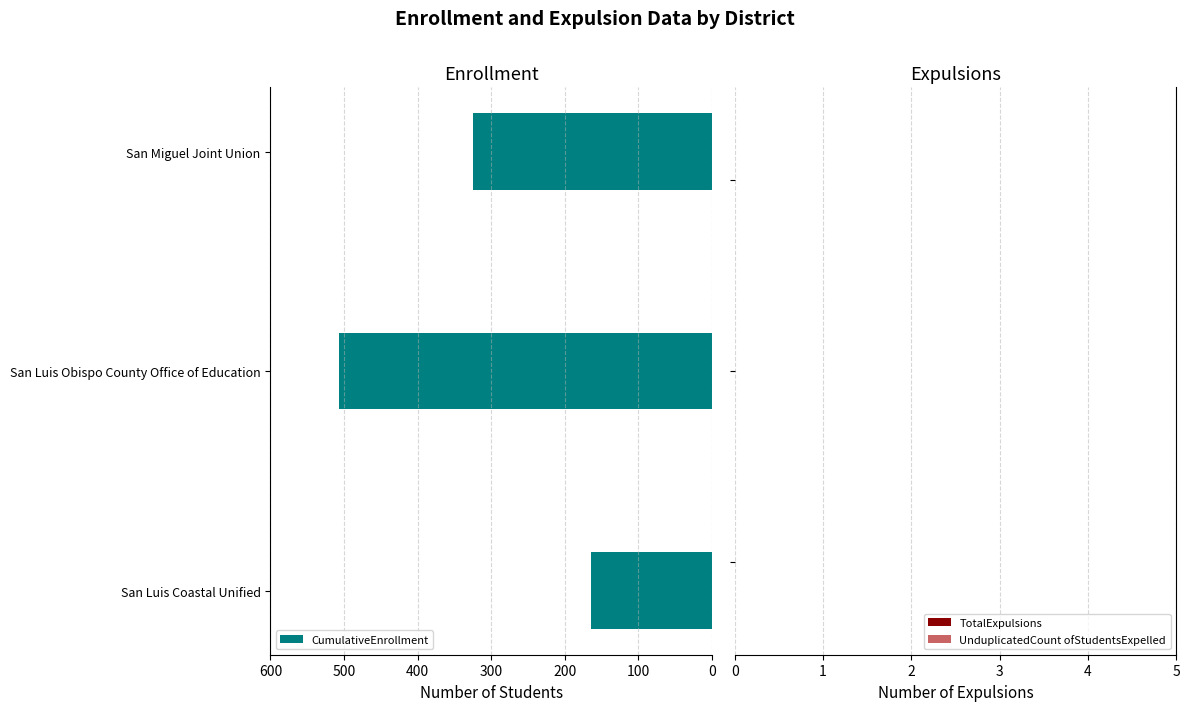

How many bars are there in total?

3